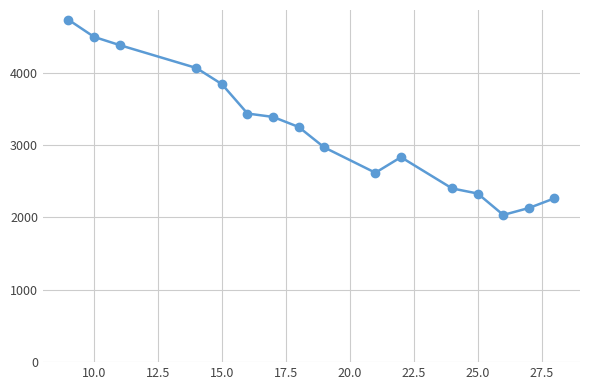

What is the sum of all values?

51170.4